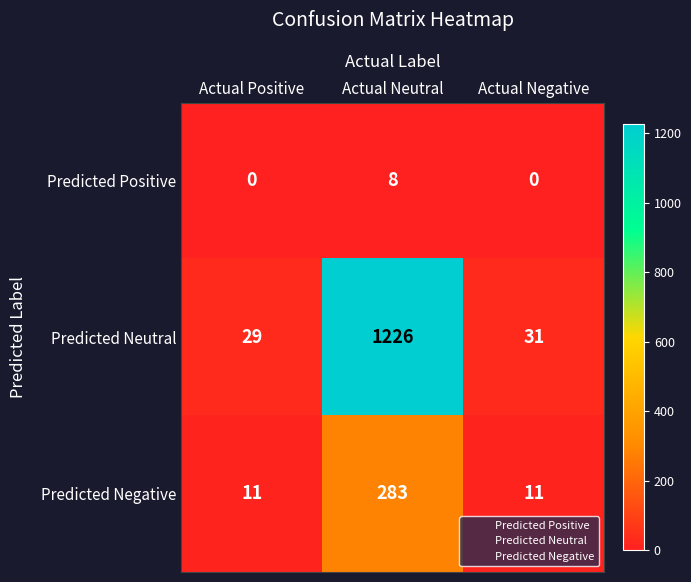

Where is Predicted Neutral nearest to the value 627?

Actual Negative